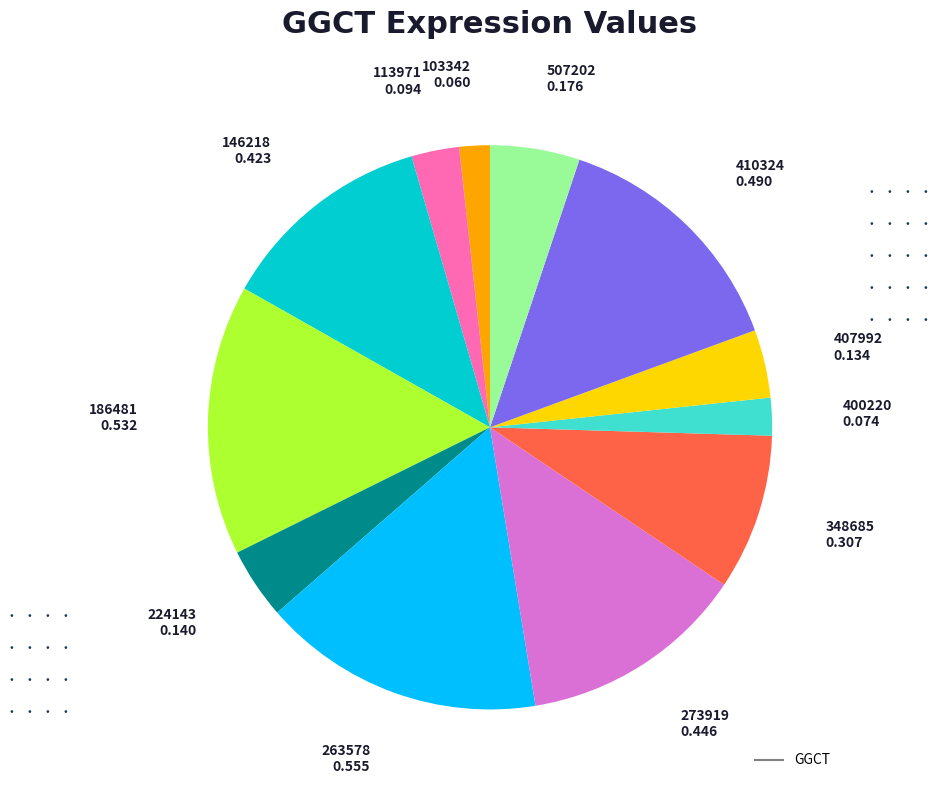

Is there any slice that represents more than half of the pie?

No